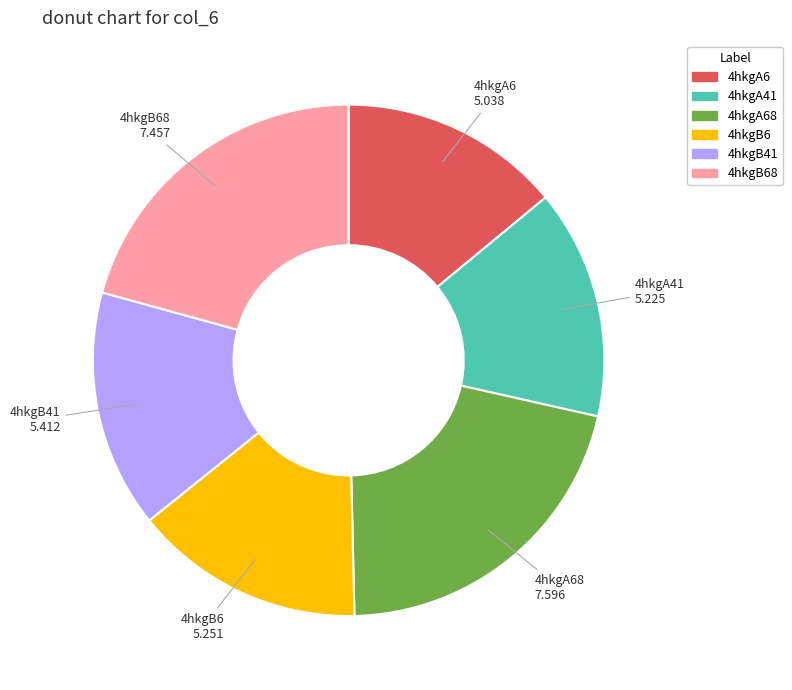

Which slice is the smallest?

4hkgA6